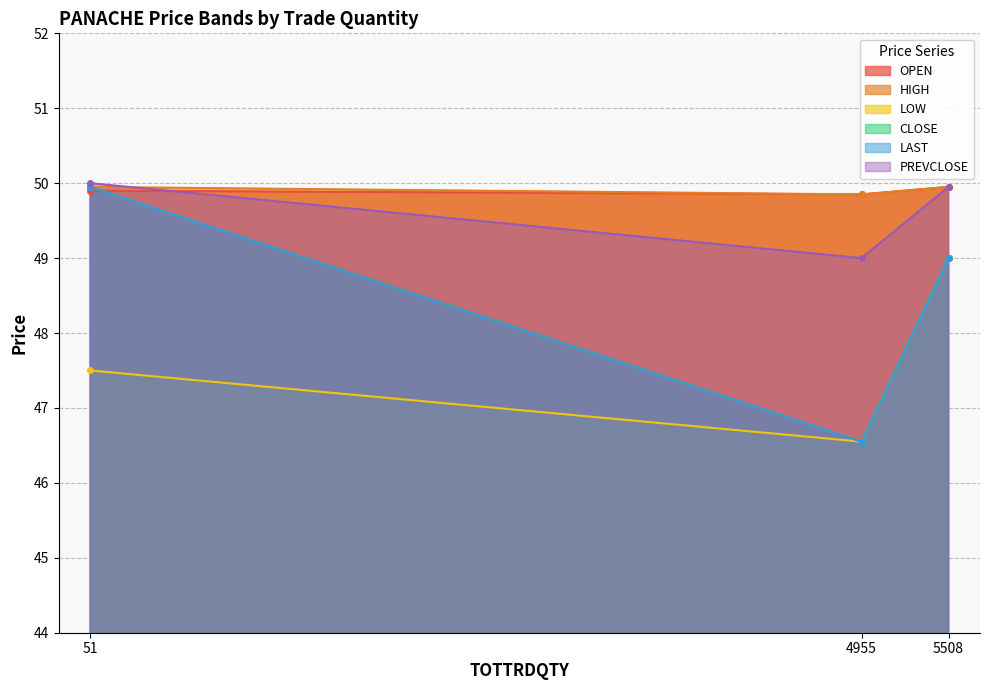

Does the chart display data point markers on the line(s)?

Yes